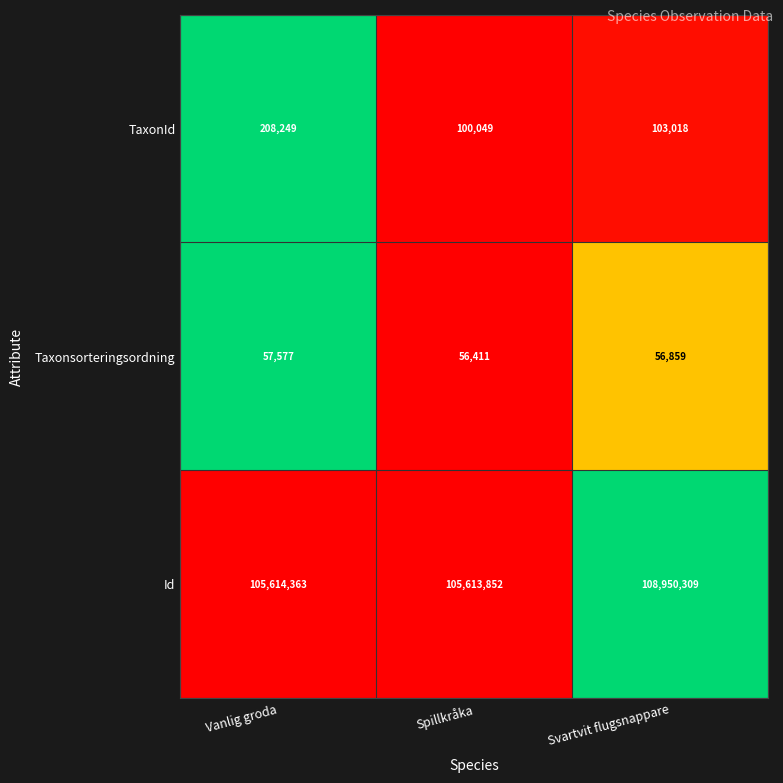

Which series has the largest total across all categories?

Id